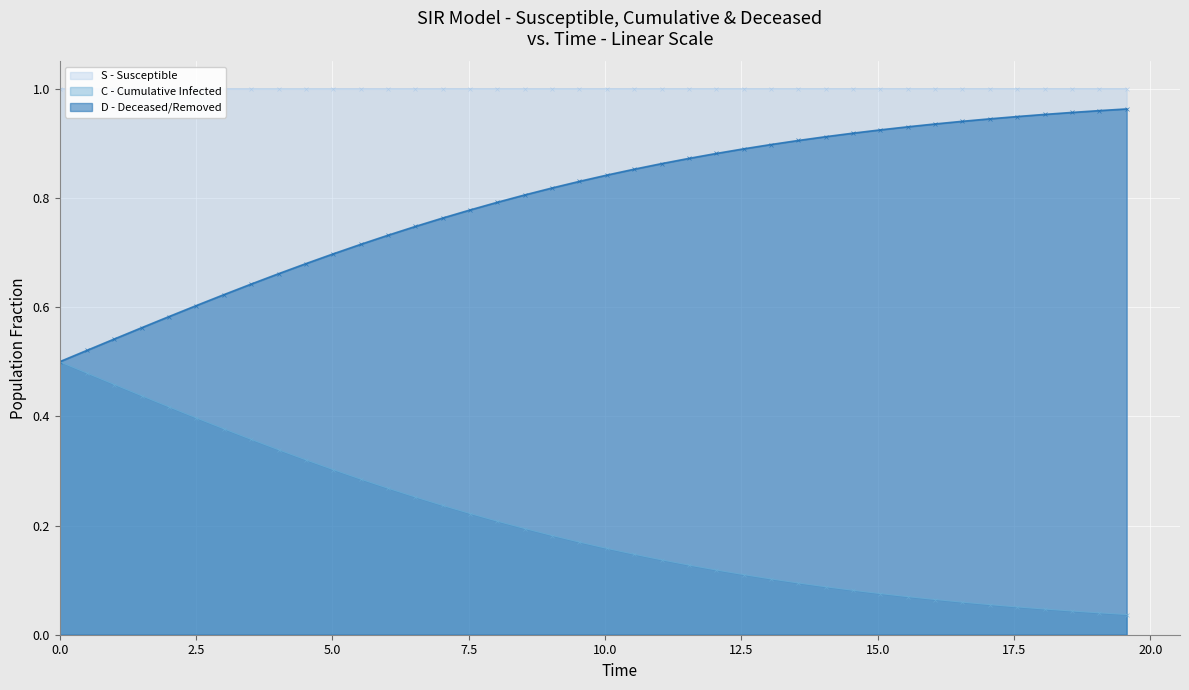

Which series has the largest total across all categories?

S - Susceptible